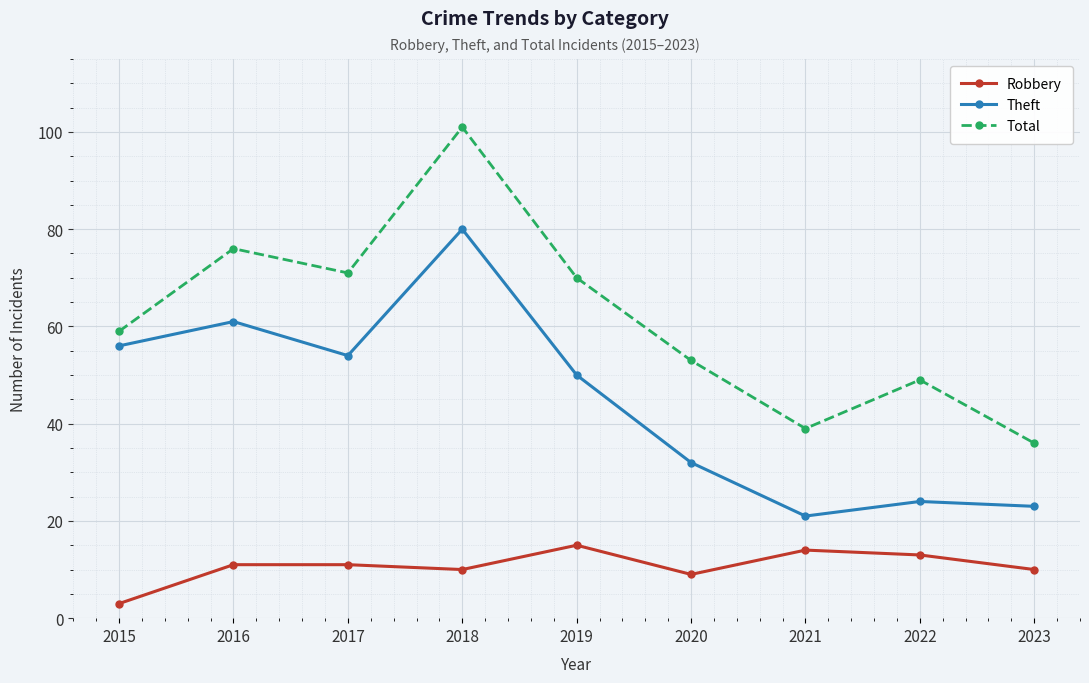

True or false: Theft has more than 2 interior local peaks.

True